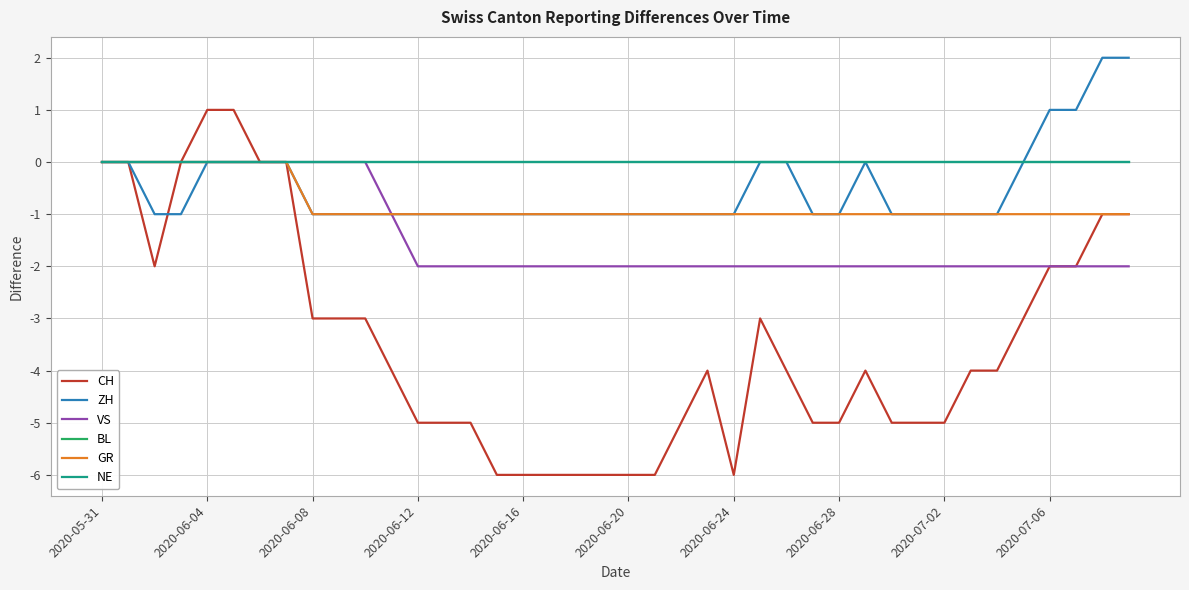

Which category has the lowest value in the NE series?

2020-05-31